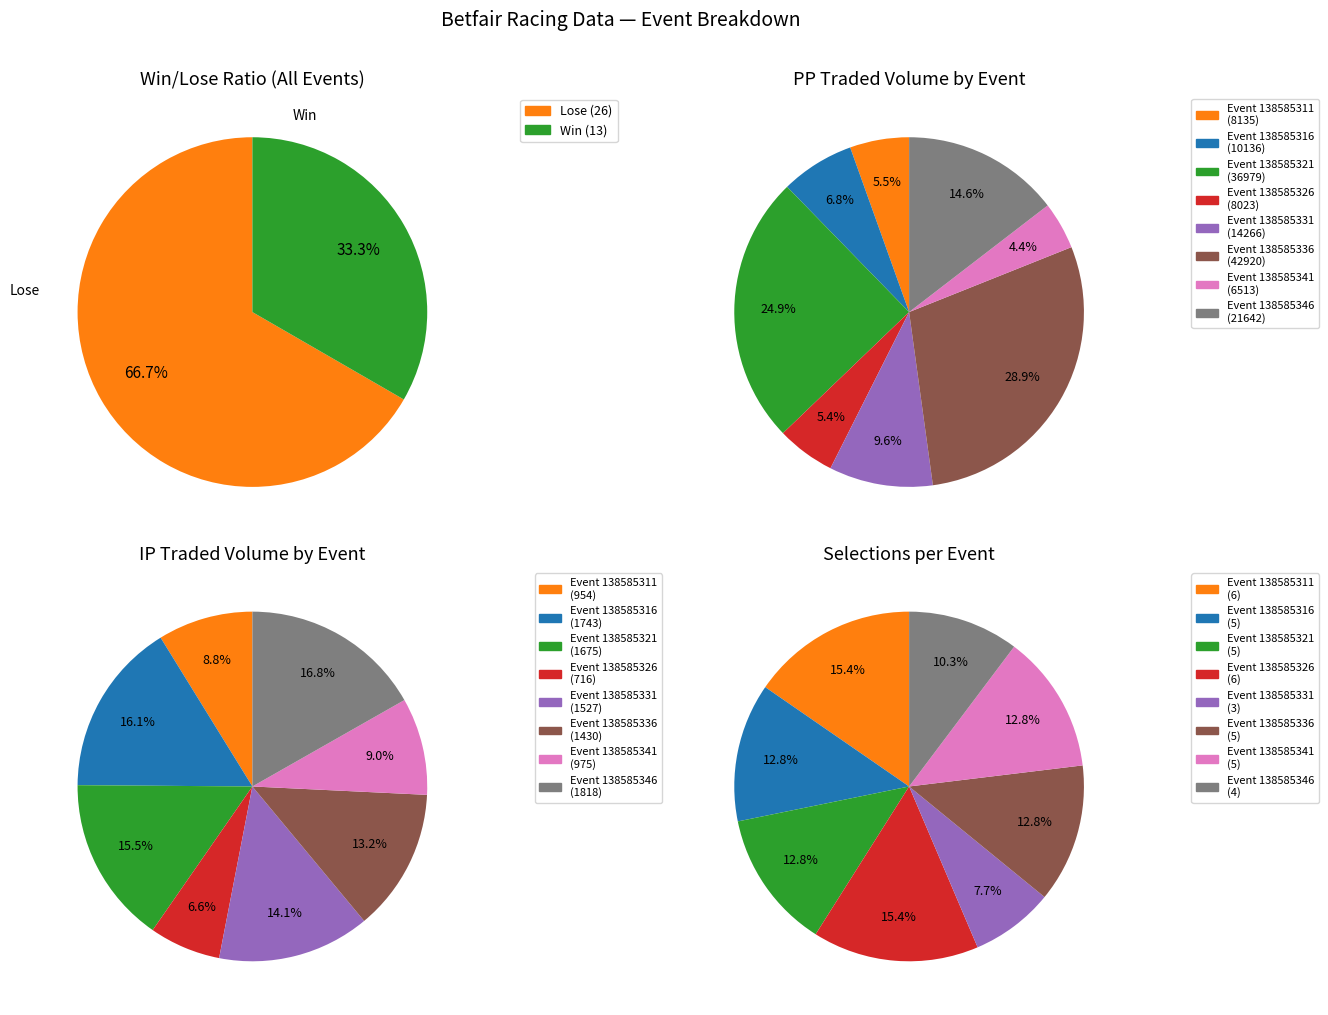

Rank the categories by value from lowest to highest.

138585331, 138585346, 138585316, 138585321, 138585336, 138585341, 138585311, 138585326